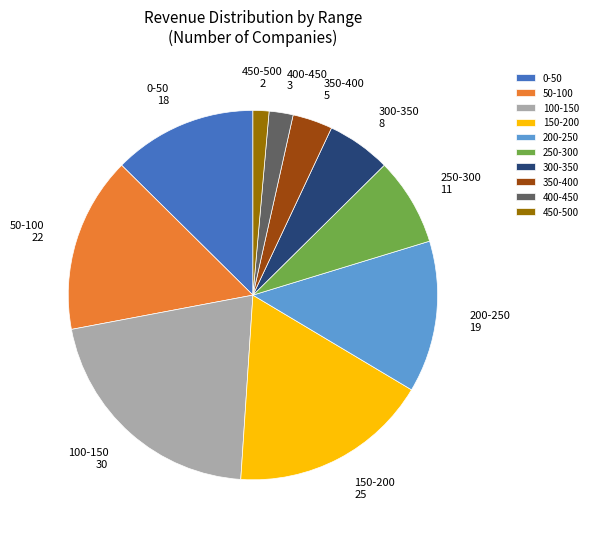

Does 0-50 represent more than half of the total?

No